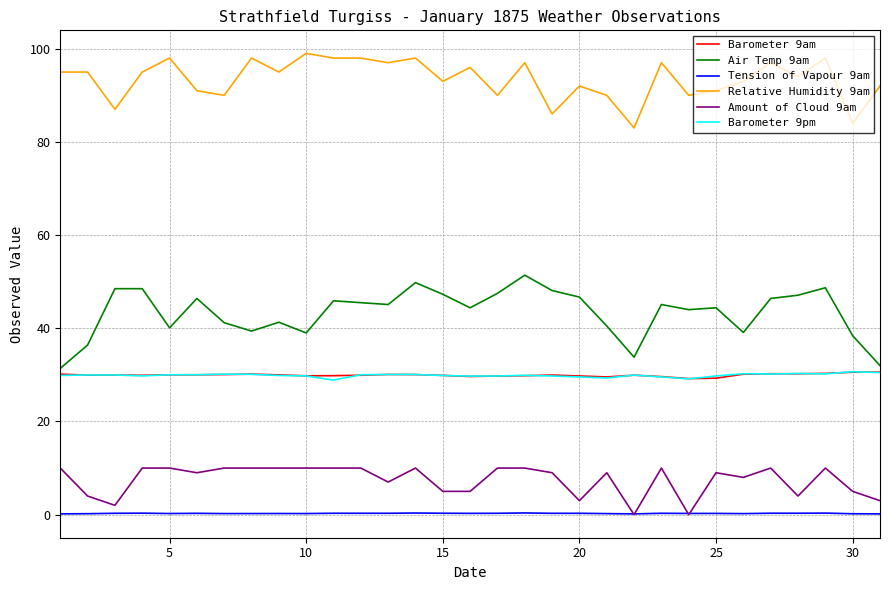

What is the highest value of the Amount of Cloud 9am series?

10.0